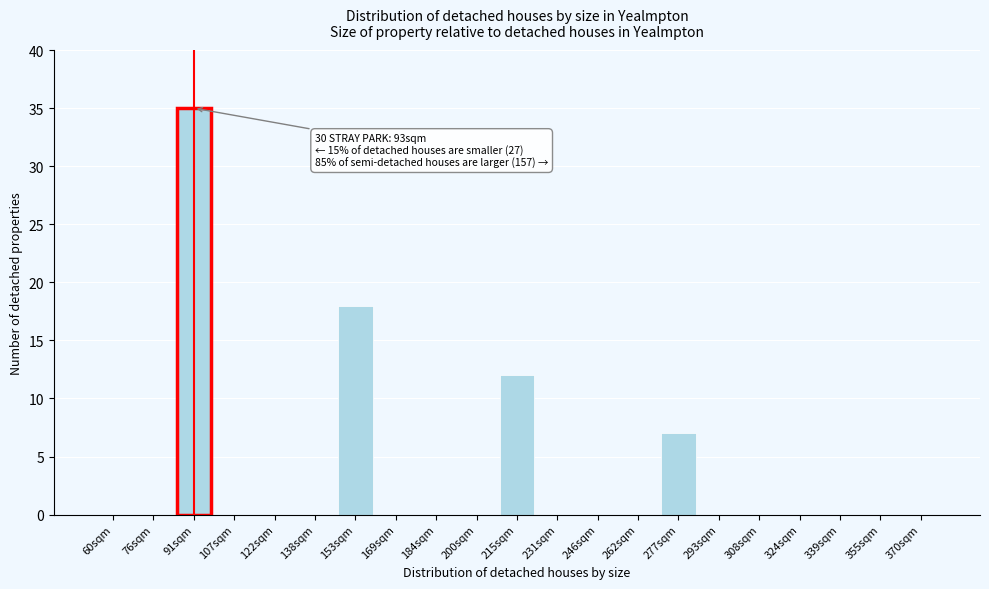

Reading right to left, transcribe all the data shown in this chart.

370sqm=0	355sqm=0	339sqm=0	324sqm=0	308sqm=0	293sqm=0	277sqm=7	262sqm=0	246sqm=0	231sqm=0	215sqm=12	200sqm=0	184sqm=0	169sqm=0	153sqm=18	138sqm=0	122sqm=0	107sqm=0	91sqm=35	76sqm=0	60sqm=0